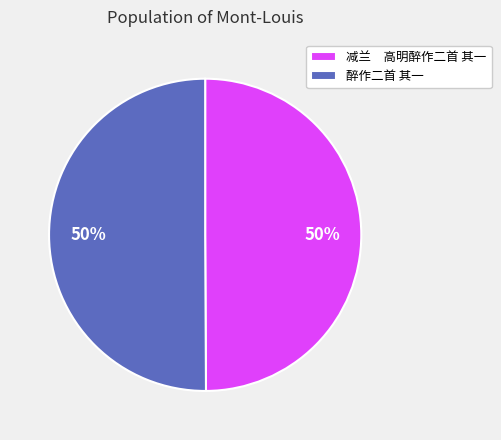

What is the ratio of the value at 减兰 高明醉作二首 其一 to the value at 醉作二首 其一?

1.0